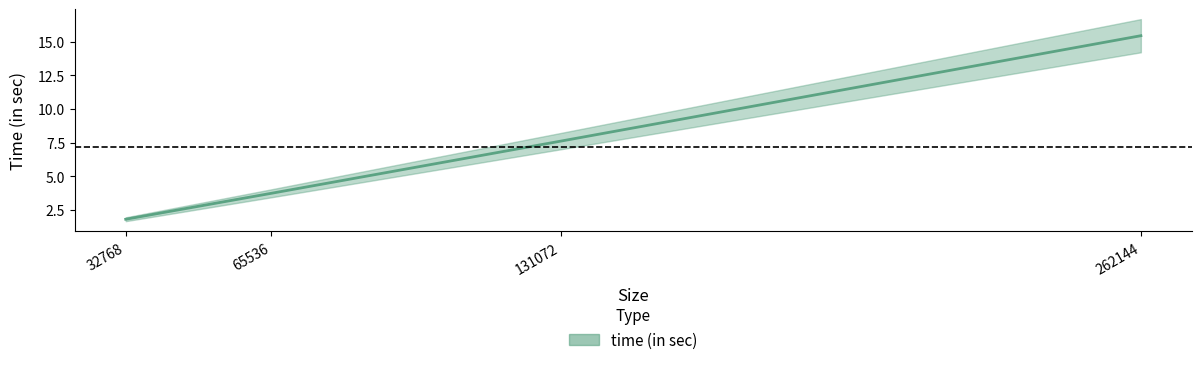

Which category has the highest value across all series?

262144